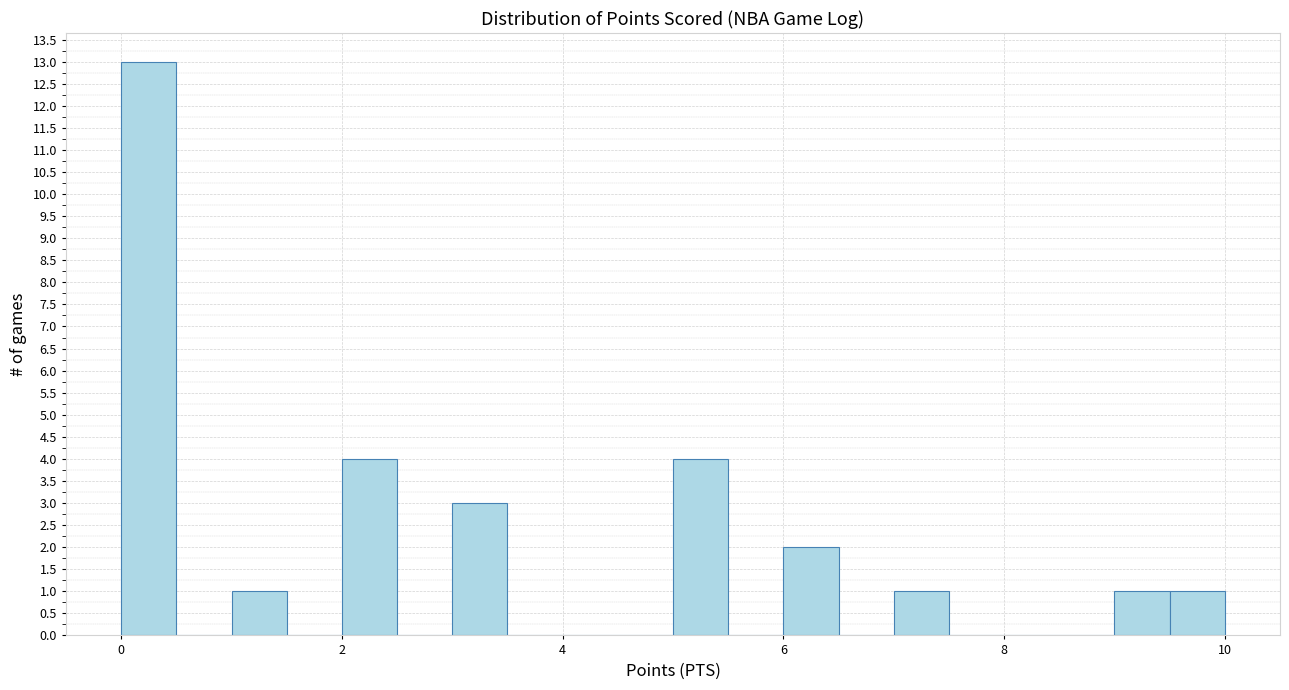

Around what value on the x-axis is the tallest bar? Give the approximate position of its centre, as read against the axis.

0.2